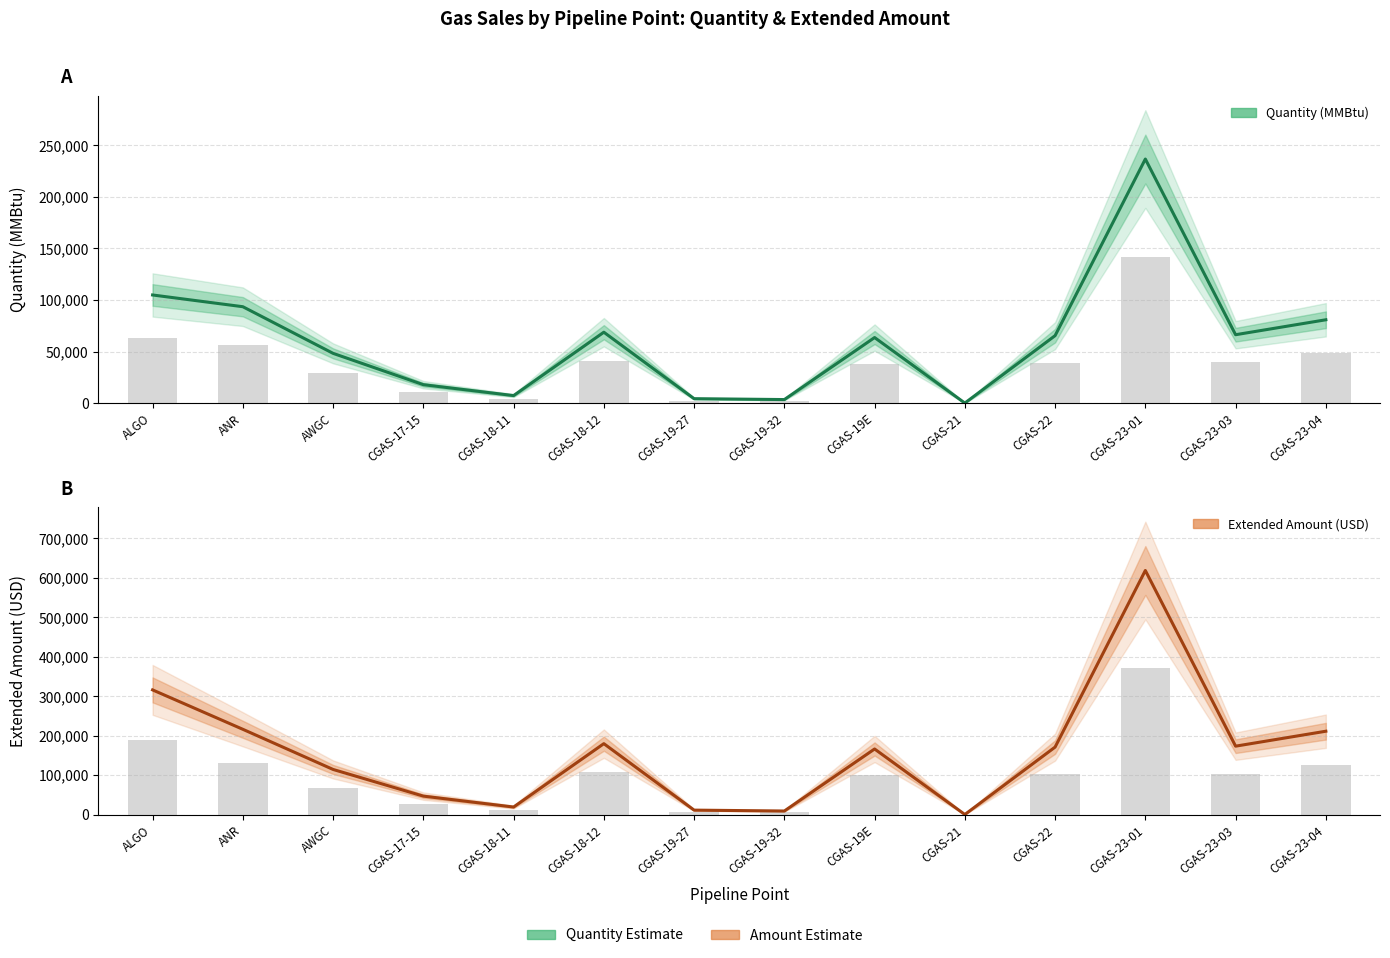

Does the chart contain stacked bars?

No